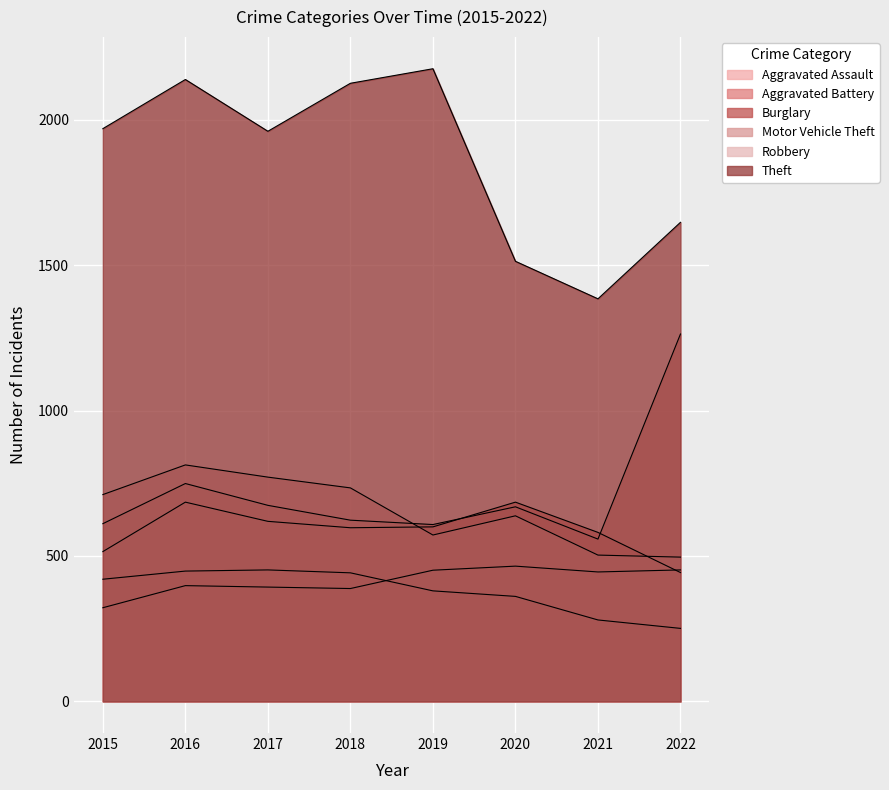

How many values in the Aggravated Assault series exceed 445?

3